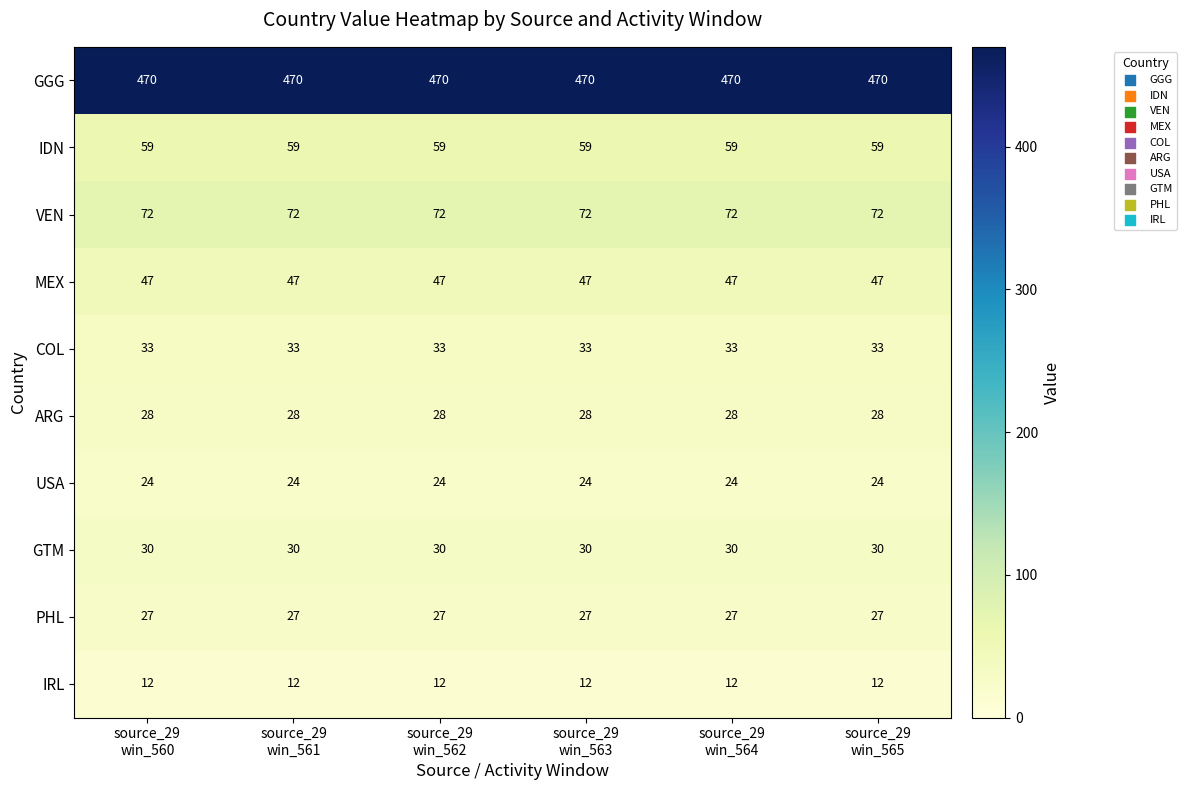

Rank the series by their maximum value, from lowest to highest.

IRL, USA, PHL, ARG, GTM, COL, MEX, IDN, VEN, GGG